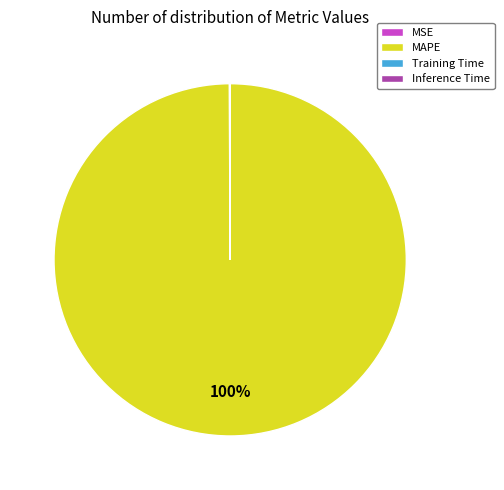

To the nearest percent, what is the difference between the largest and smallest slice percentages?

100%